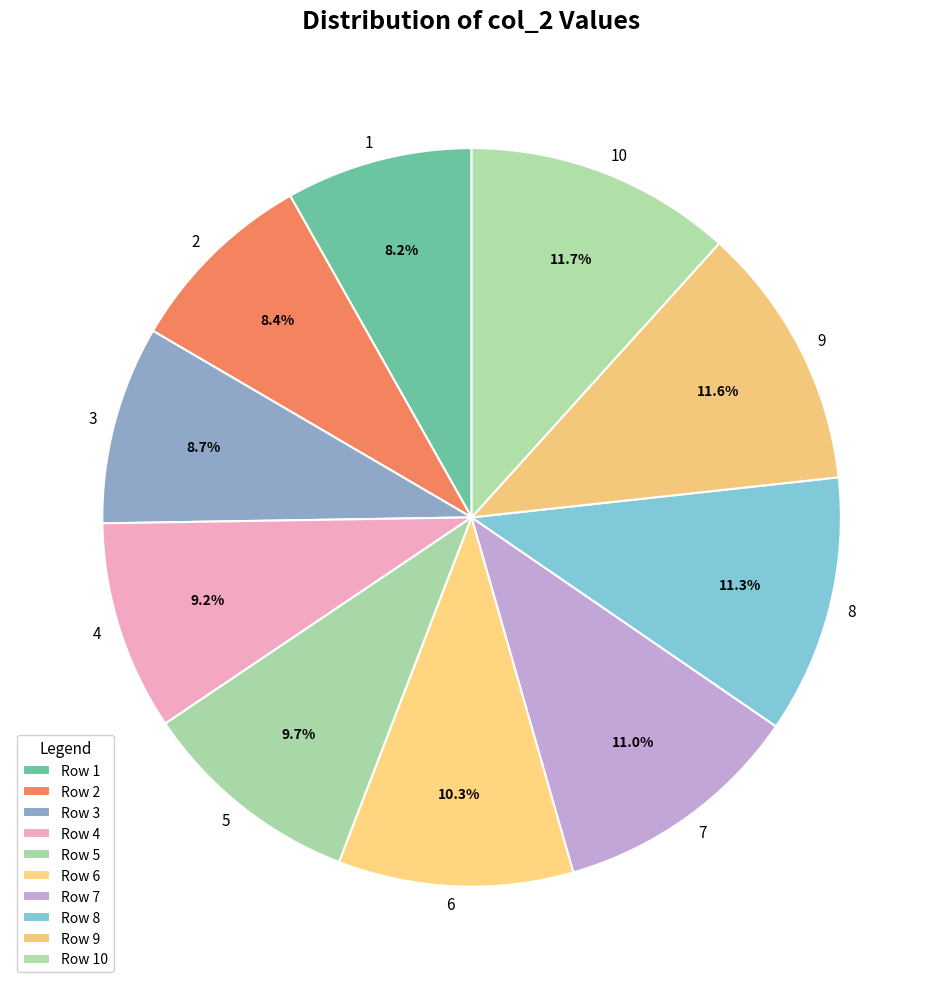

What percentage do 3 and 4 together represent?

17.9%